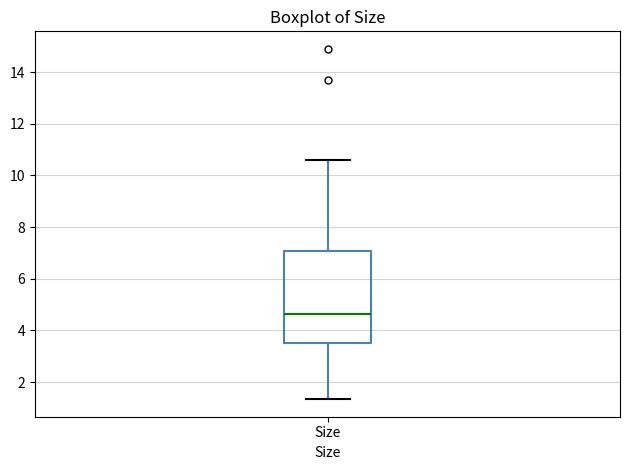

Read this box plot against the y-axis: the position of the median line, the range covered by the box, and the ends of both whiskers. The values are not printed on the chart, so give them approximately, as read against the axis.

median 4.6, box 3.6 to 7.0, whiskers 1.4 to 10.6